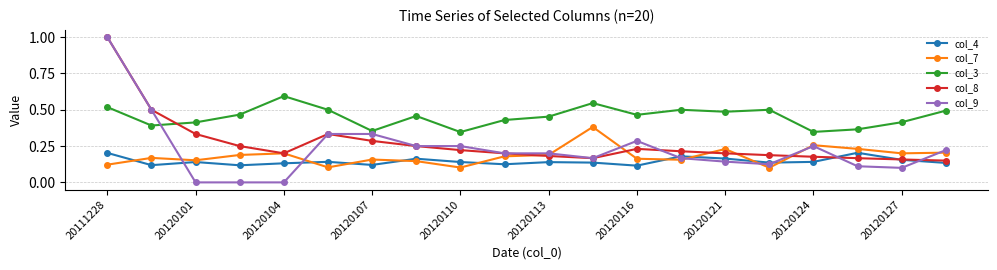

What is the maximum value for col_9?

1.0